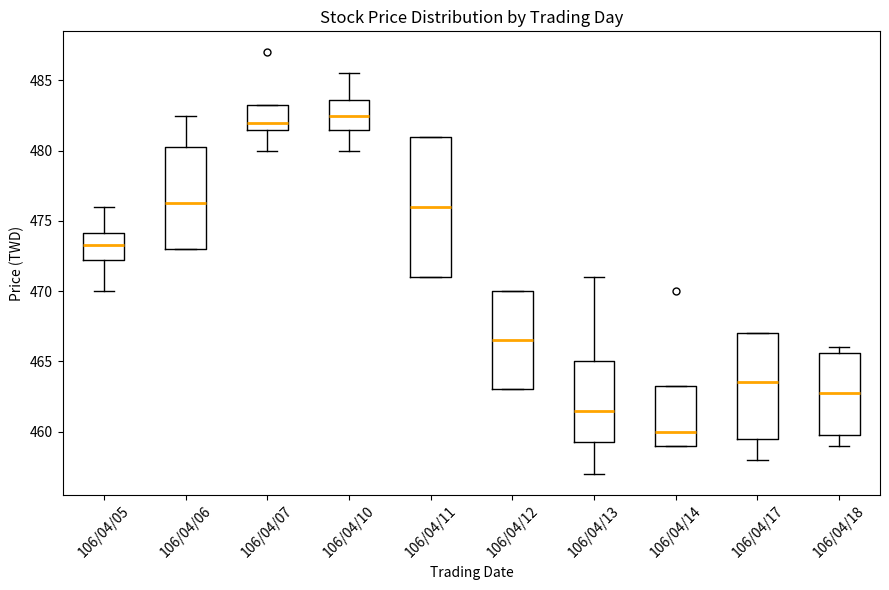

Comparing the boxes themselves (not the whiskers), which one is the tallest?

106/04/11